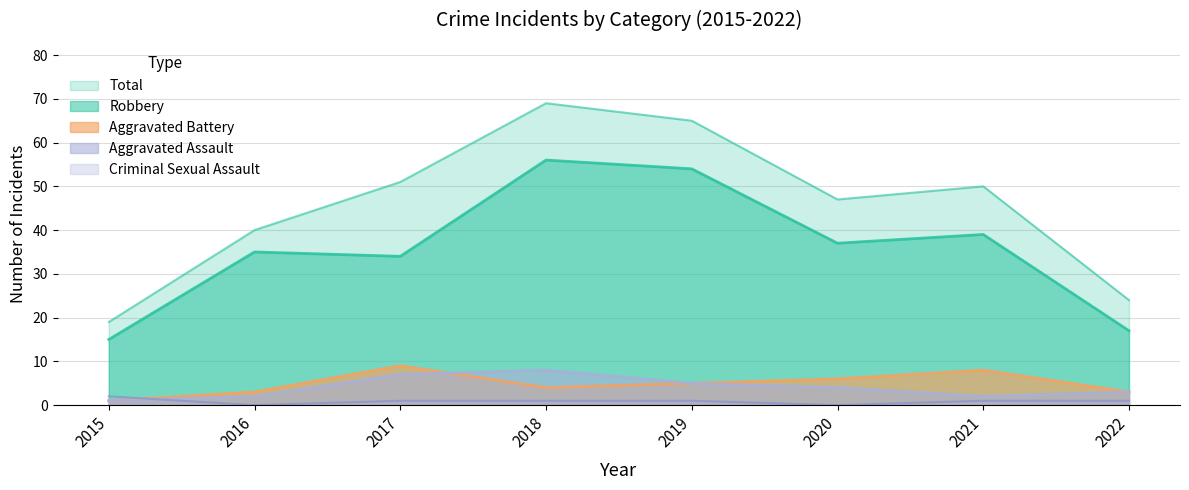

How many distinct data groups are displayed?

5